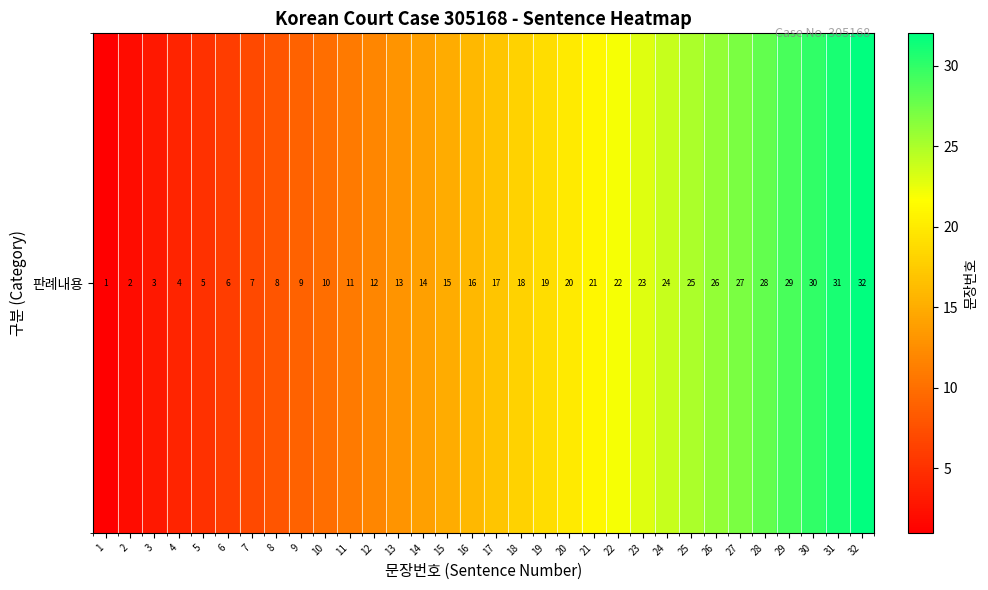

How many distinct data groups are displayed?

1